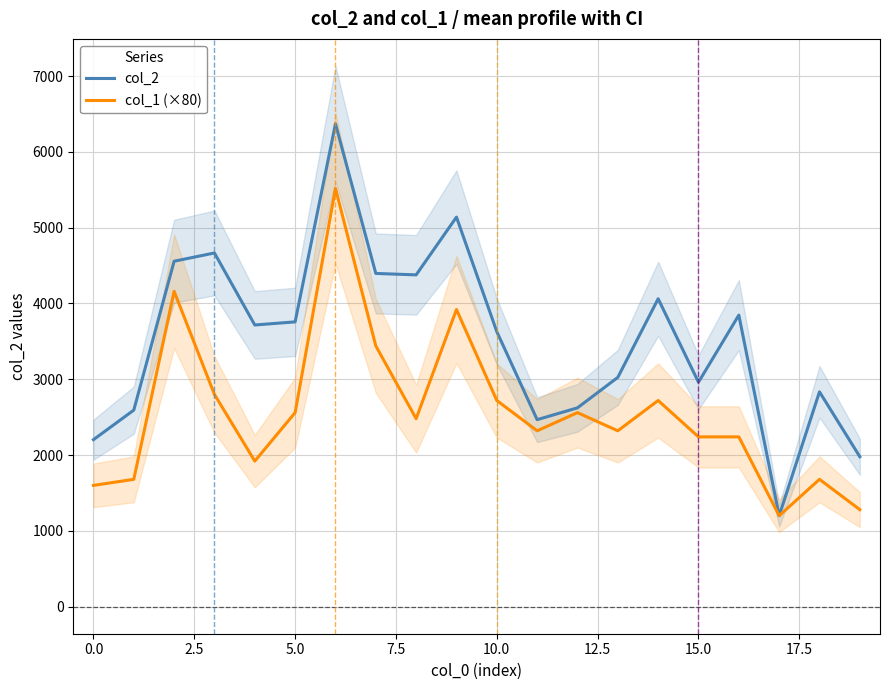

True or false: col_1 (×80) and col_2 intersect in this chart.

False